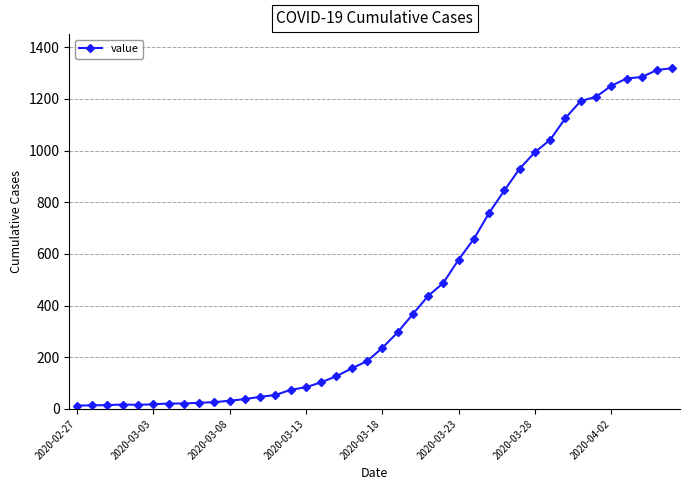

What is the difference between the maximum and second lowest values?

1305